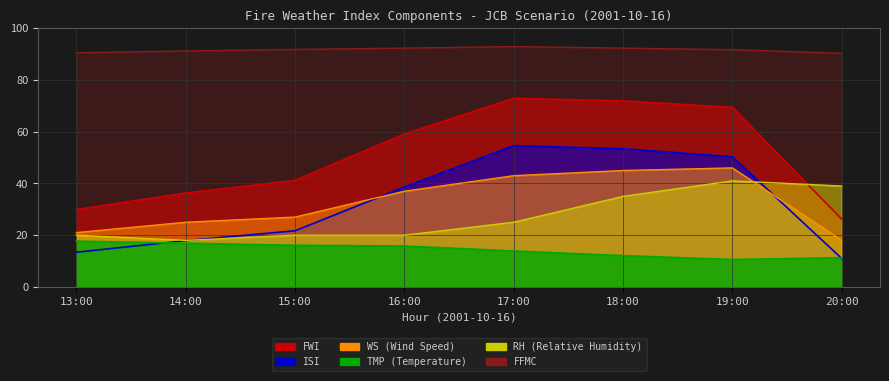

What is the greatest value displayed?

92.9